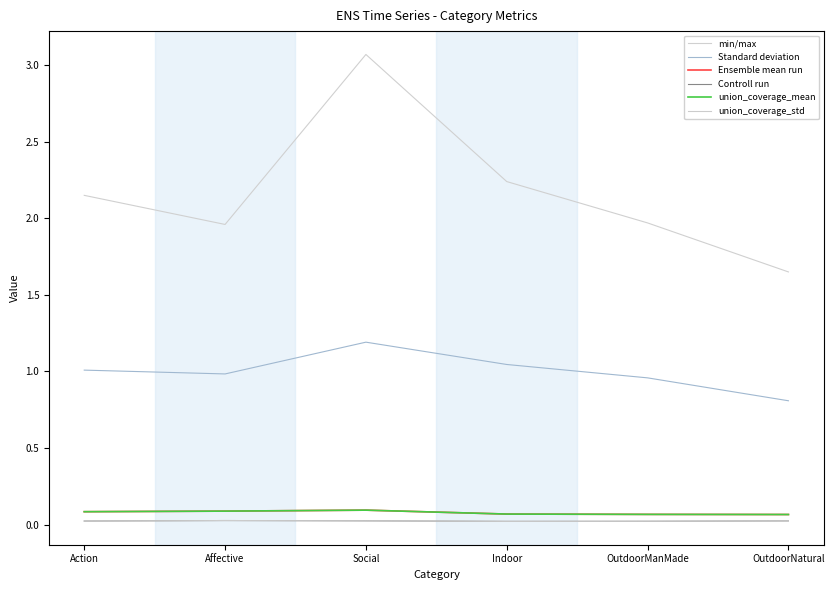

True or false: min/max has more than 1 interior local peaks.

False